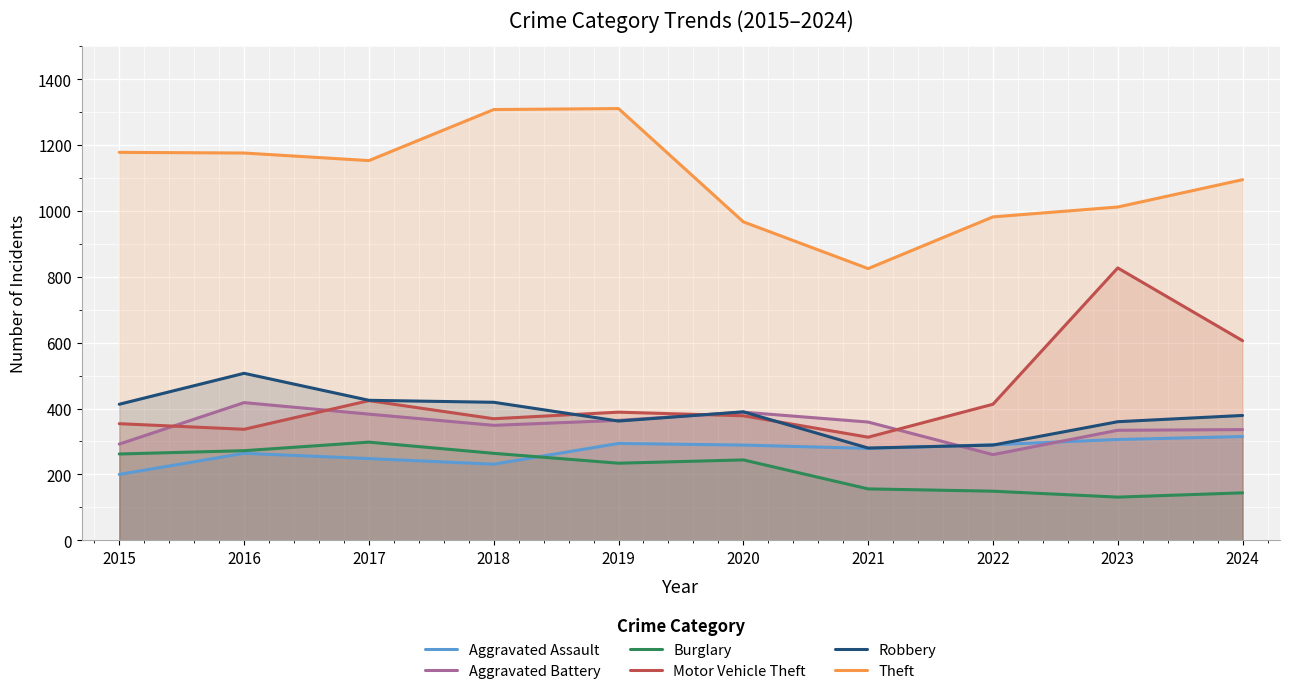

Reading right to left, transcribe all the data shown in this chart.

Aggravated Assault: 315	306	290	279	289	294	231	248	264	200
Aggravated Battery: 336	334	260	359	389	364	349	383	418	292
Burglary: 144	131	149	156	244	234	264	298	272	262
Motor Vehicle Theft: 606	827	413	313	378	389	369	424	337	354
Robbery: 379	360	289	280	390	362	419	425	507	413
Theft: 1095	1012	982	825	967	1311	1308	1153	1176	1178